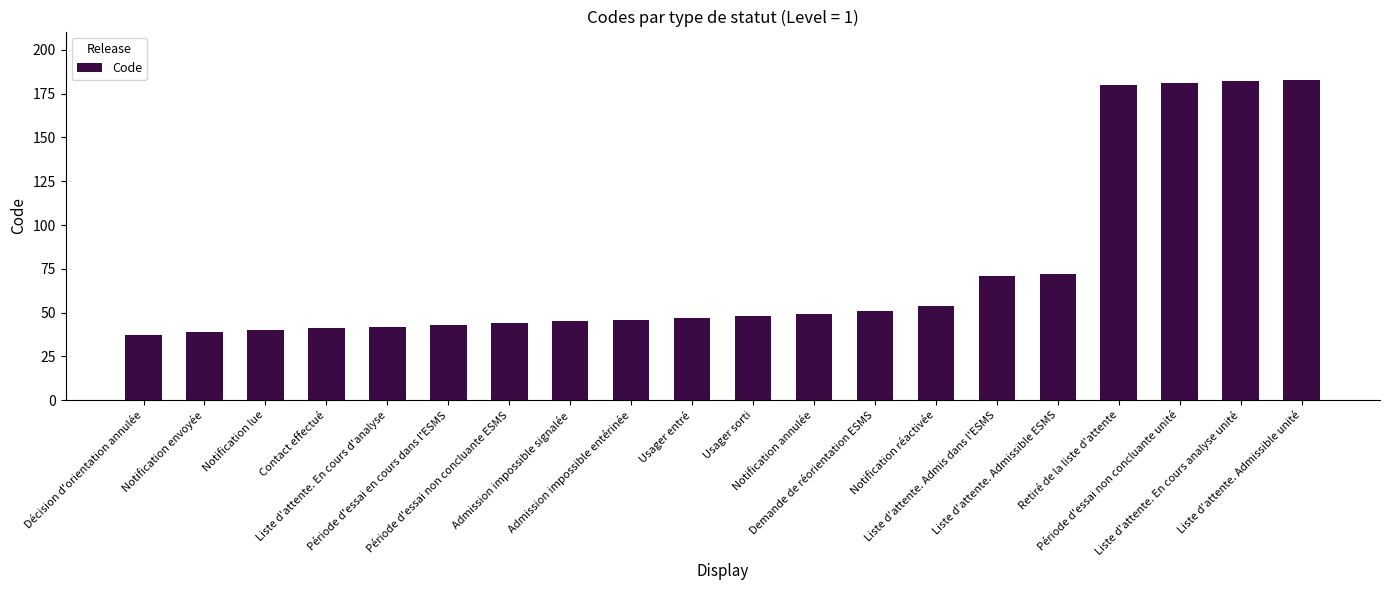

What position from the right is Période d'essai non concluante unité?

3